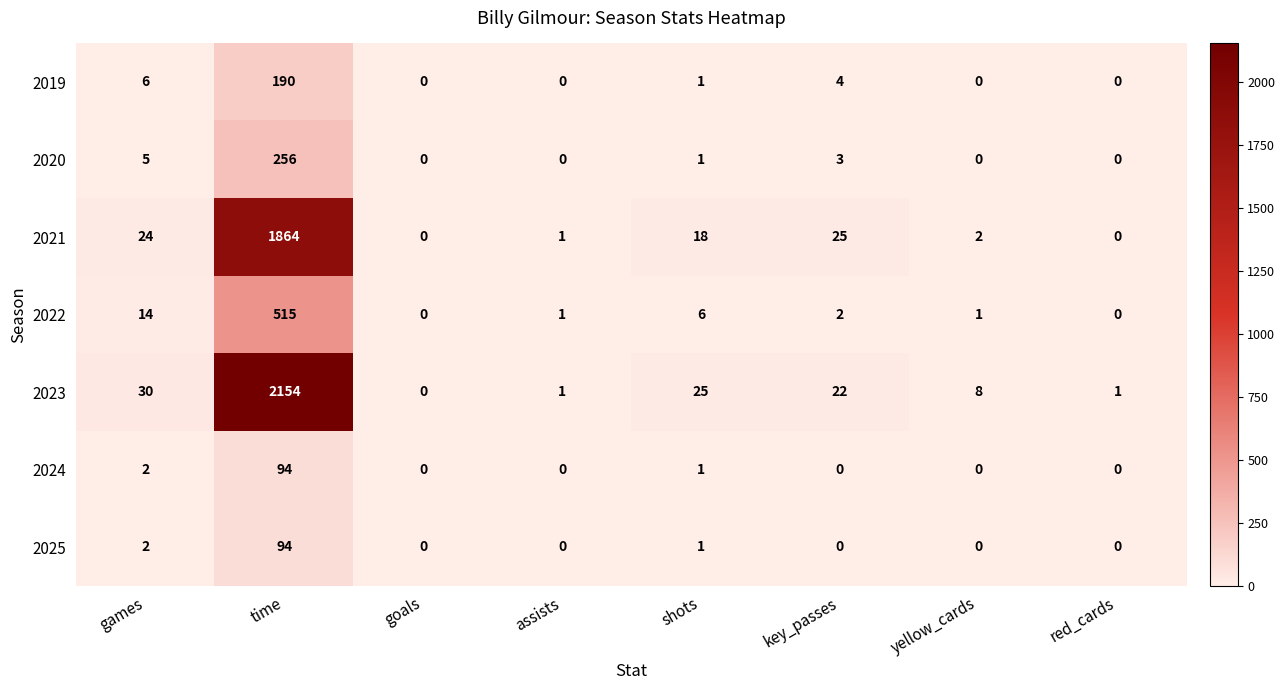

Which series changed the most between time and shots?

2023